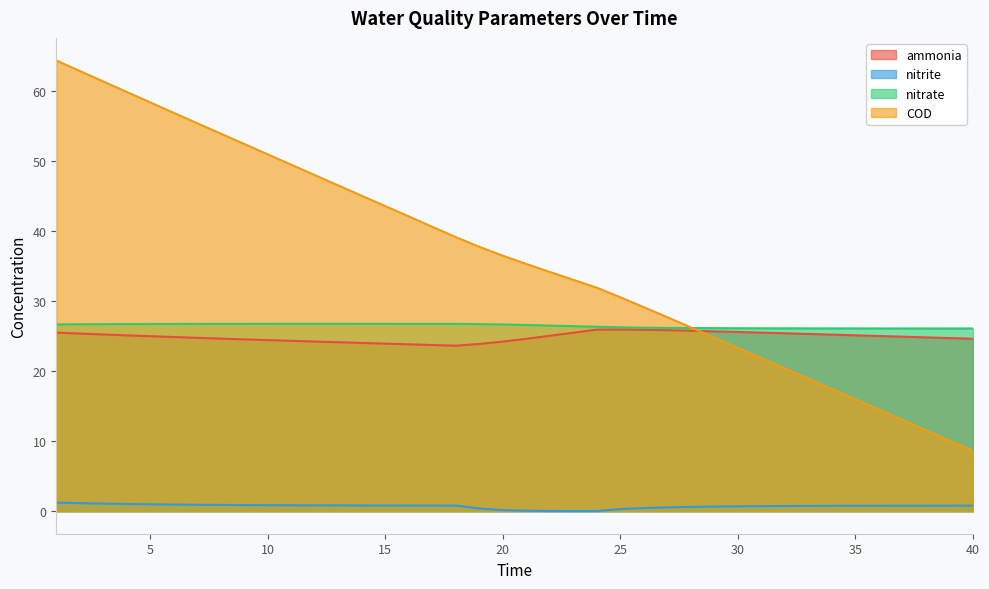

Reading left to right, what are all the values shown in this chart?

ammonia: 25.5	25.4	25.3	25.1	25.0	24.9	24.8	24.7	24.6	24.5	24.4	24.3	24.2	24.1	24.0	23.9	23.8	23.7	23.9	24.2	24.6	25.1	25.5	26.0	26.0	25.9	25.9	25.8	25.7	25.6	25.5	25.4	25.3	25.2	25.1	25.0	24.9	24.8	24.7	24.6
nitrite: 1.2	1.1	1.1	1.0	1.0	0.9	0.9	0.9	0.9	0.9	0.8	0.8	0.8	0.8	0.8	0.8	0.8	0.8	0.4	0.2	0.1	0.0	0.0	0.0	0.3	0.5	0.5	0.6	0.7	0.7	0.7	0.7	0.8	0.8	0.8	0.8	0.8	0.8	0.8	0.8
nitrate: 26.7	26.7	26.7	26.8	26.8	26.8	26.8	26.8	26.8	26.8	26.8	26.8	26.8	26.8	26.8	26.8	26.8	26.8	26.7	26.7	26.6	26.5	26.5	26.4	26.3	26.2	26.2	26.2	26.2	26.2	26.1	26.1	26.1	26.1	26.1	26.1	26.1	26.1	26.1	26.1
COD: 64.4	62.9	61.4	59.9	58.4	56.9	55.5	54.0	52.5	51.0	49.5	48.0	46.6	45.1	43.6	42.1	40.7	39.2	37.8	36.5	35.3	34.2	33.1	31.9	30.6	29.2	27.7	26.3	24.8	23.3	21.9	20.4	18.9	17.5	16.0	14.5	13.0	11.6	10.1	8.6